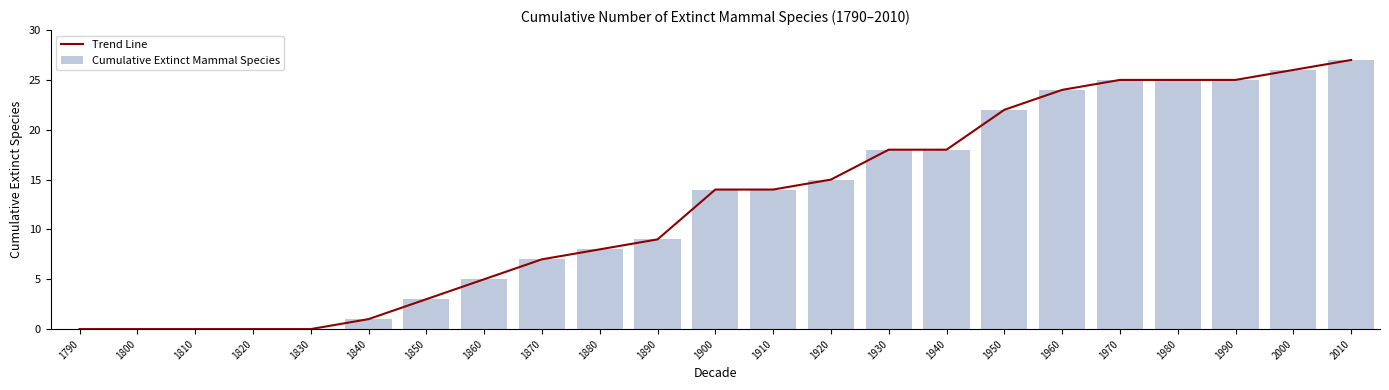

What is the average value of the Trend Line series?

12